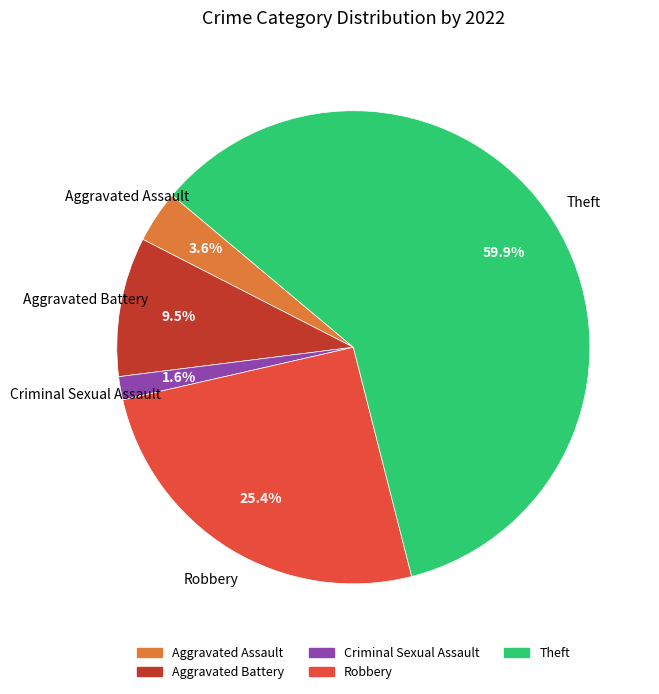

Is there a majority slice in this chart?

Yes